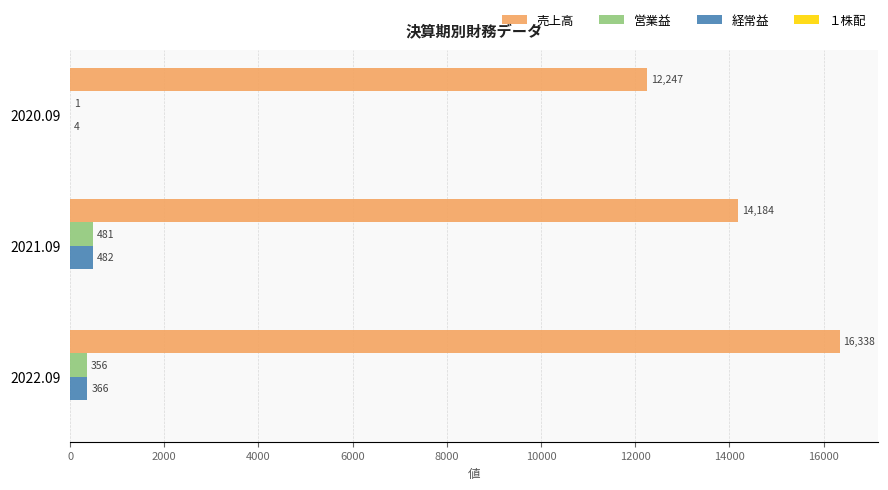

True or false: 経常益 has a value of 4 at 2020.09.

True